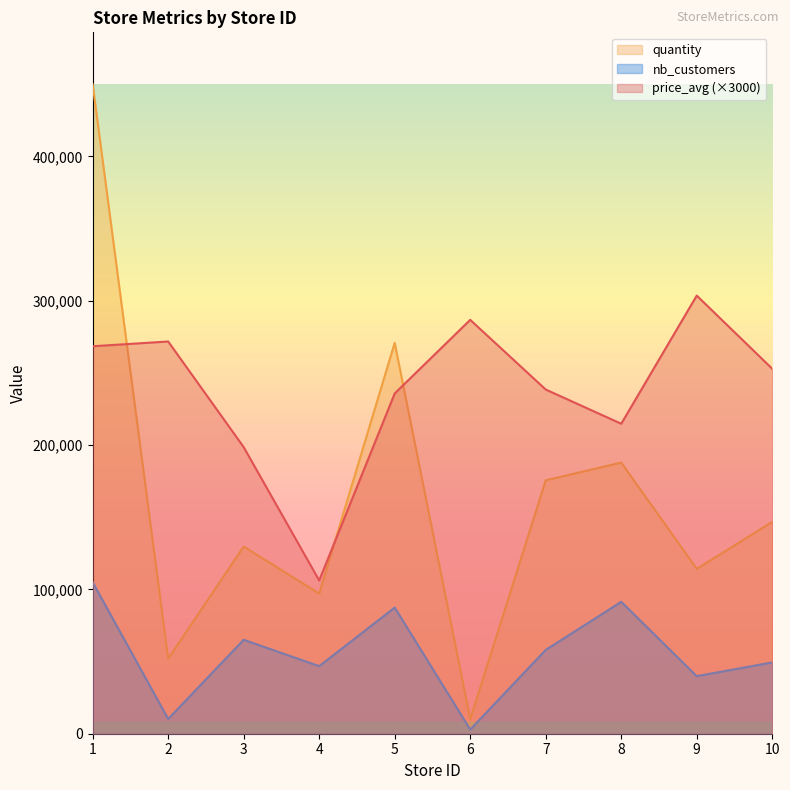

What are all the series names shown in the legend?

quantity, nb_customers, price_avg (×3000)